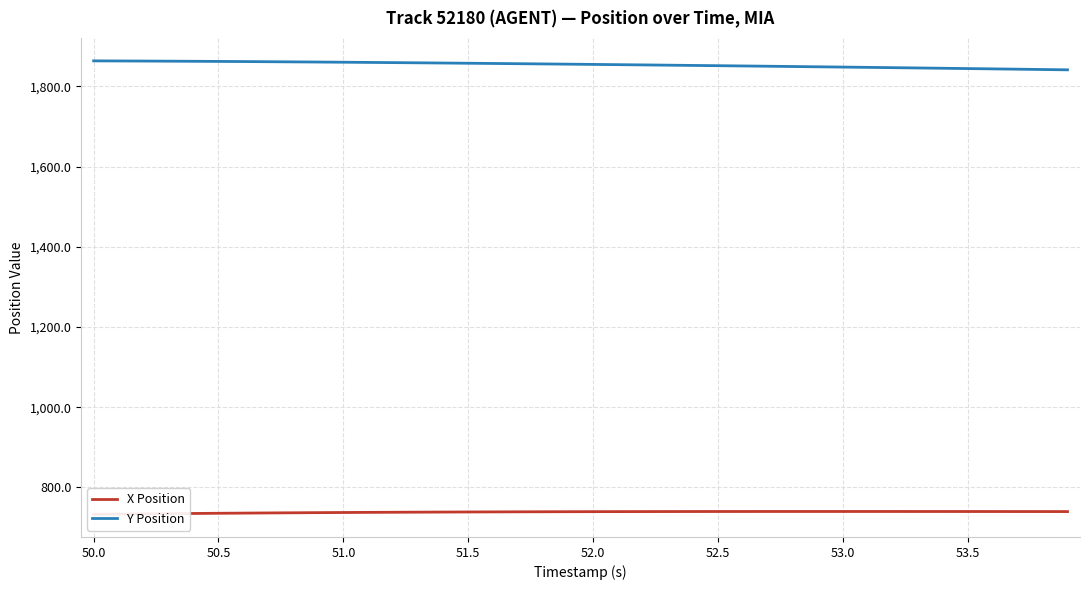

How many values in the X Position series are below 739?

18